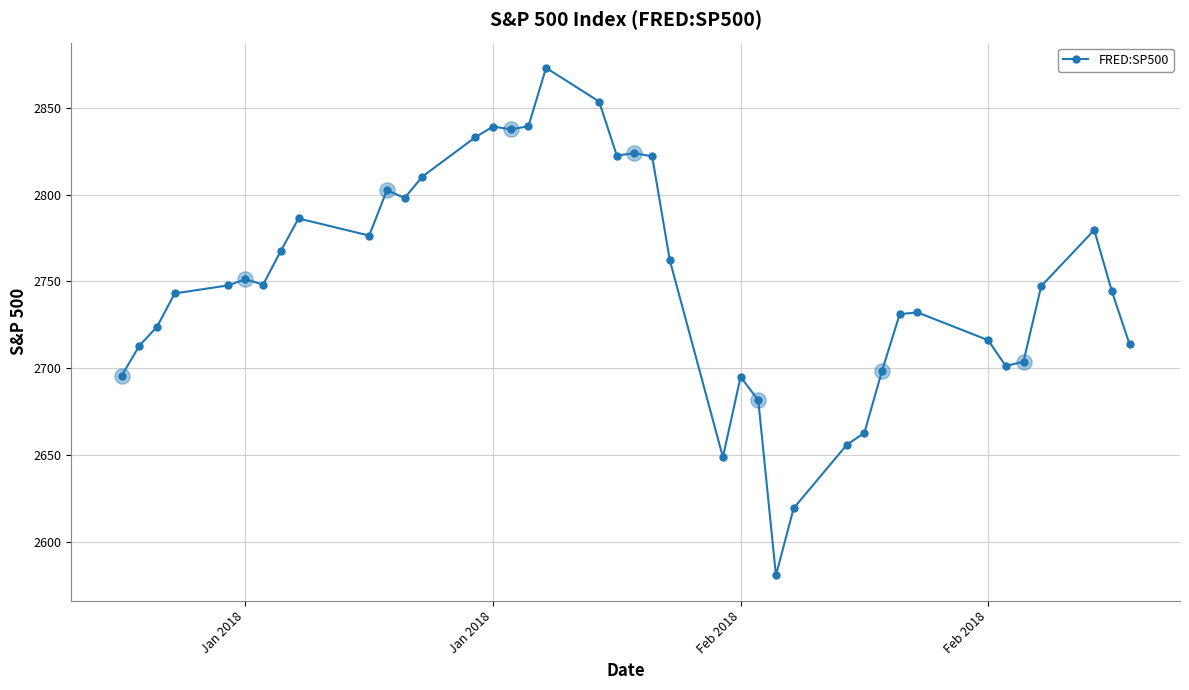

What is the minimum value shown in the chart?

2581.0